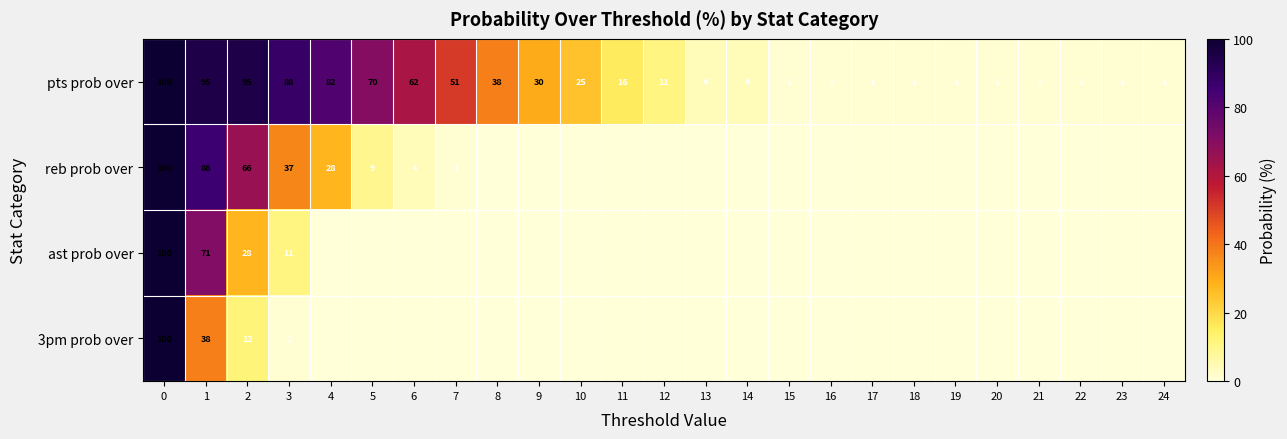

What value does the pts prob over series have at 8, to the nearest 10?

40